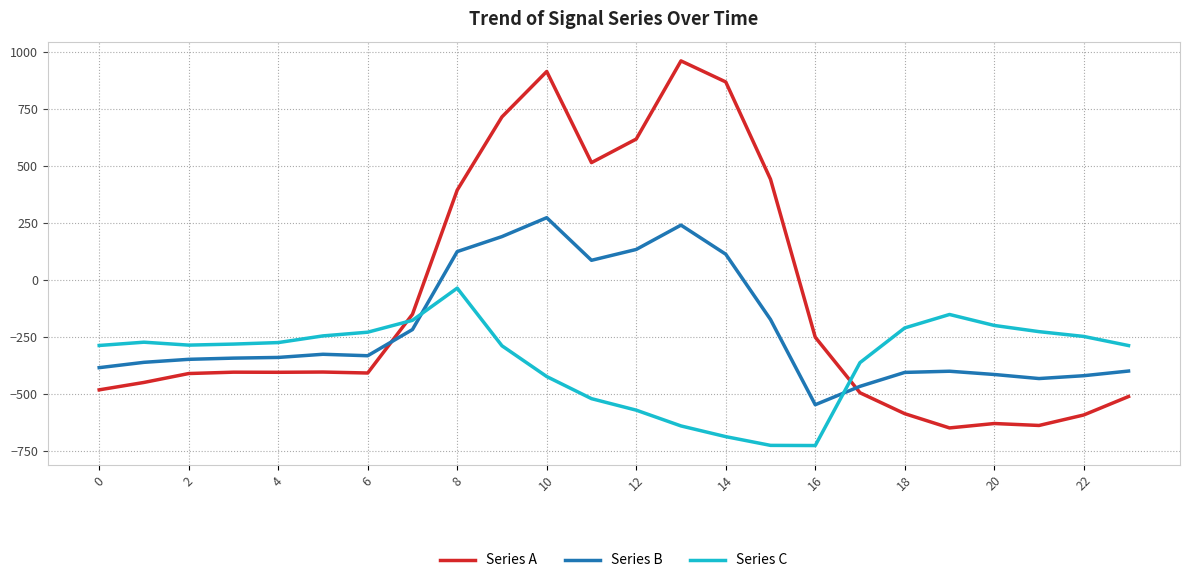

How many values in the Series B series exceed -339?

11